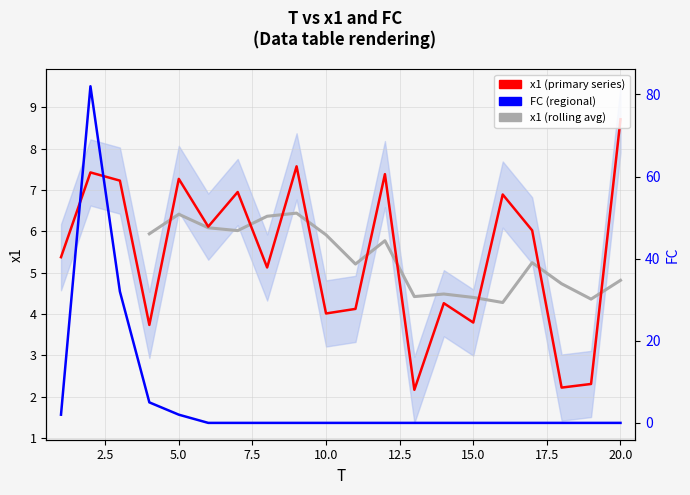

Is this an area chart (filled region under the line)?

No